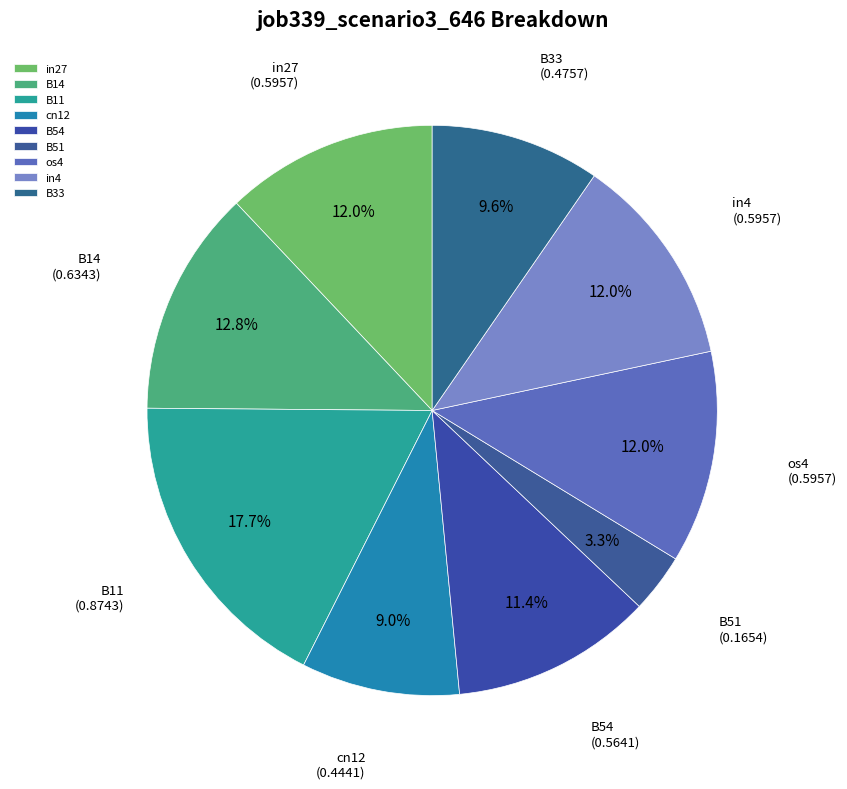

Does any single category account for the majority?

No